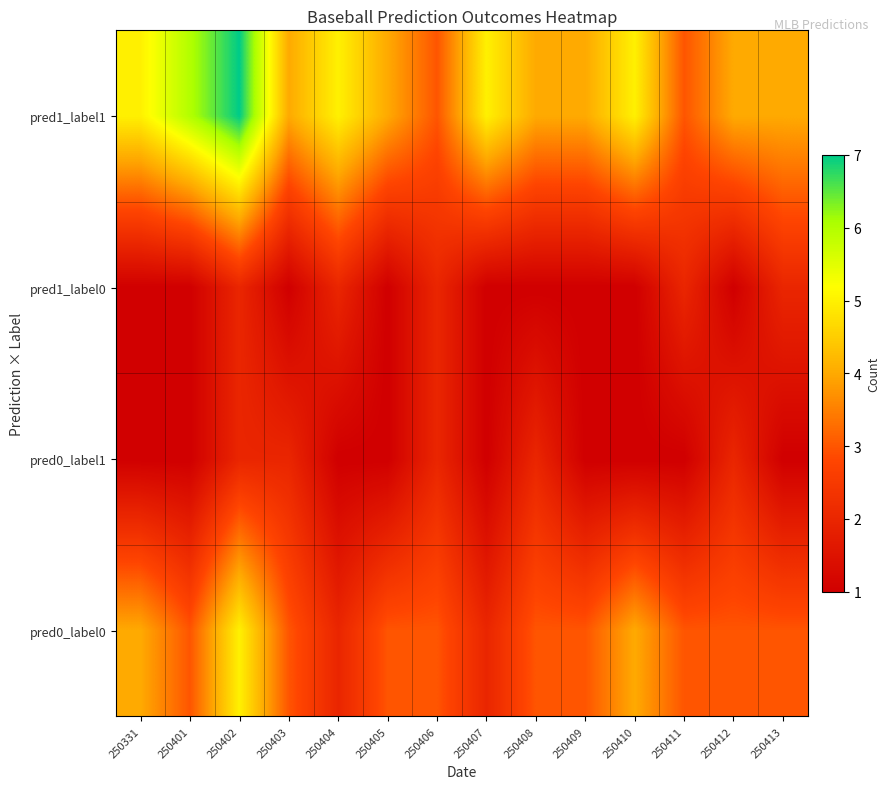

What is the spread (max minus min) of values at 250331?

4